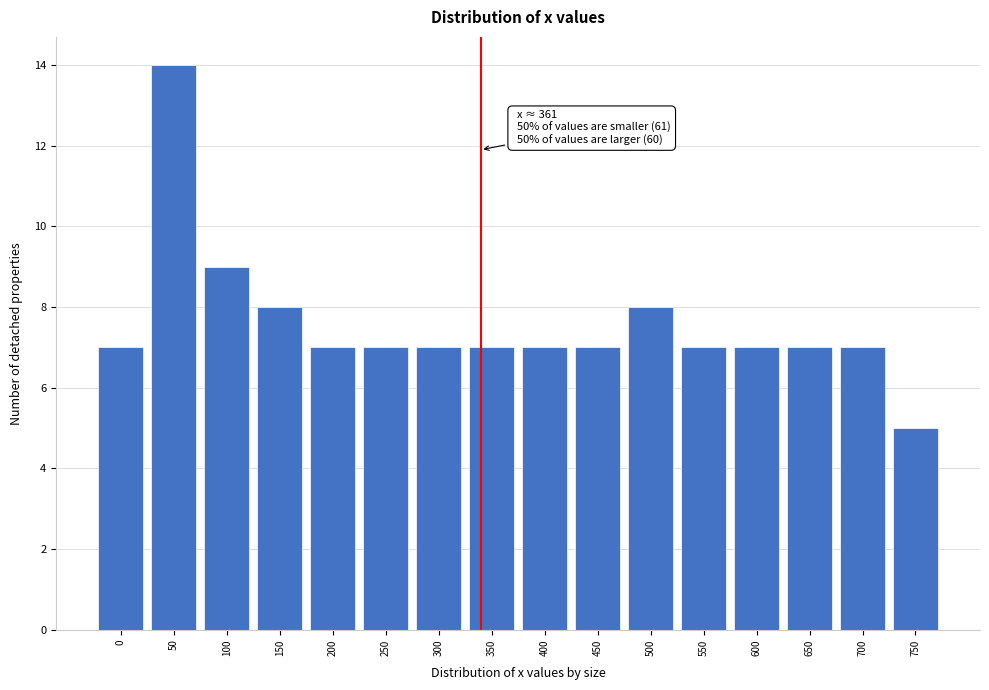

Reading left to right, what are all the values shown in this chart?

0=7	50=14	100=9	150=8	200=7	250=7	300=7	350=7	400=7	450=7	500=8	550=7	600=7	650=7	700=7	750=5